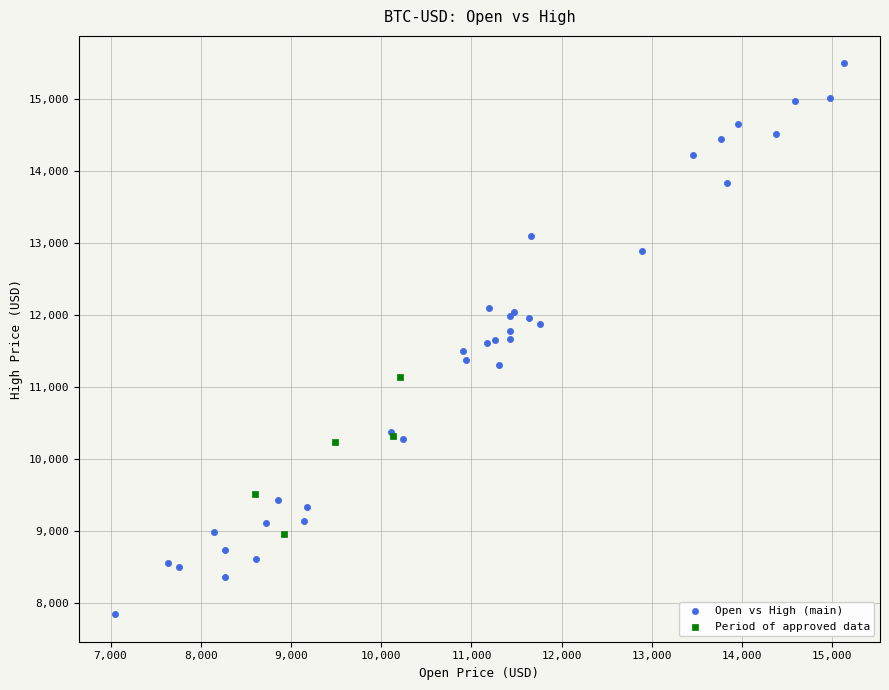

Which series has the widest spread of Y values?

Open vs High (main)